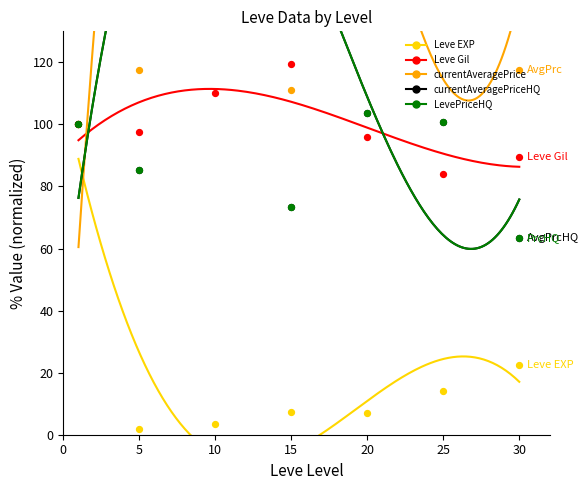

Which series has the widest spread of Y values?

currentAveragePrice